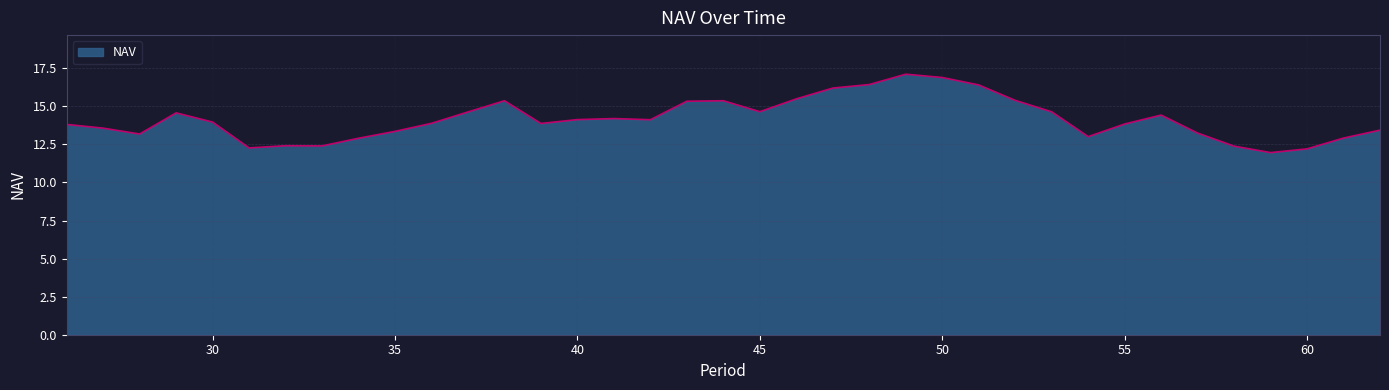

What is the greatest value displayed?

17.1